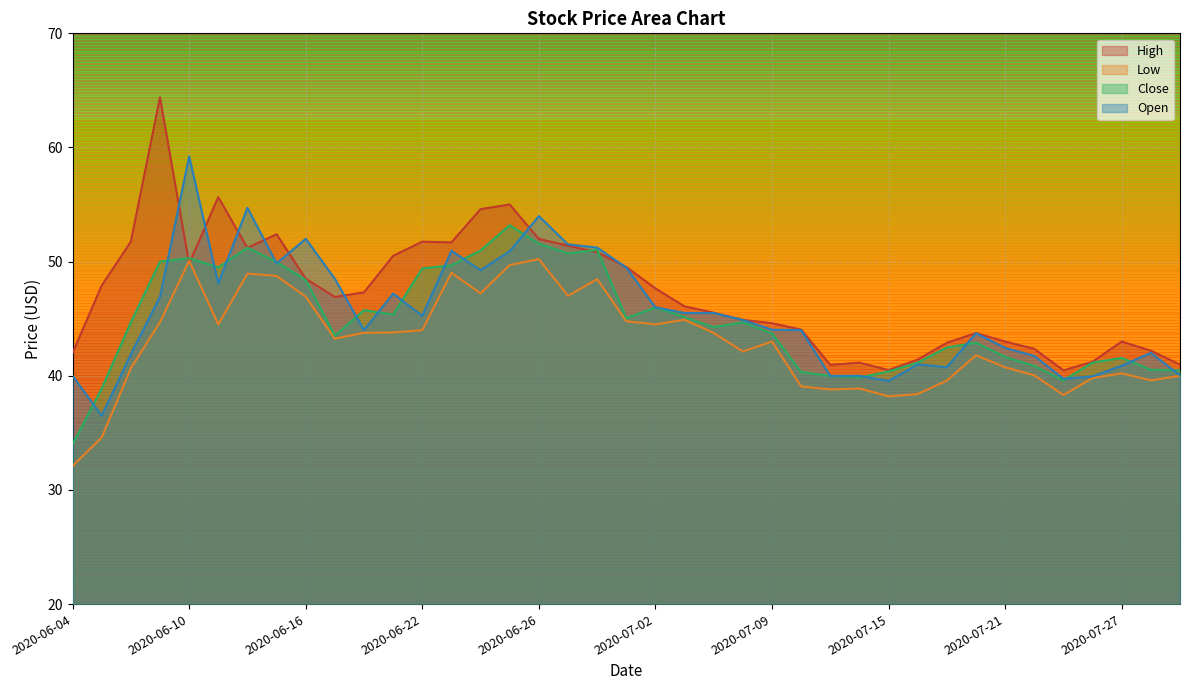

The value of High at 2020-07-24 is 41.2. True or false?

True